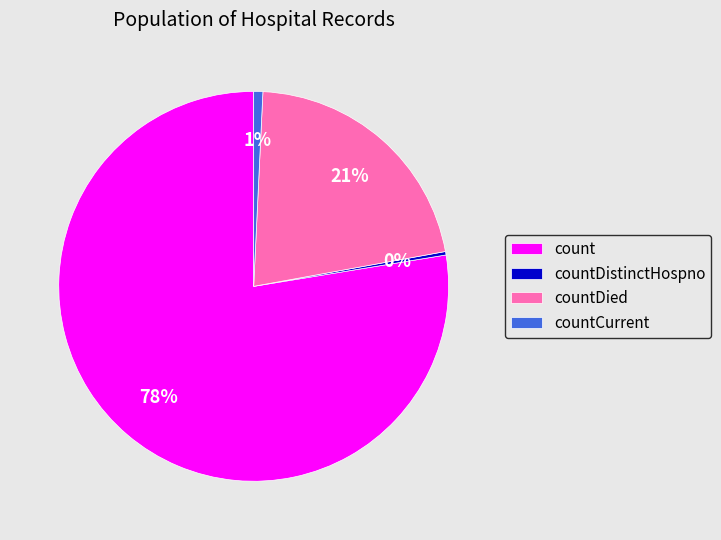

Between countCurrent and count, which is larger?

count